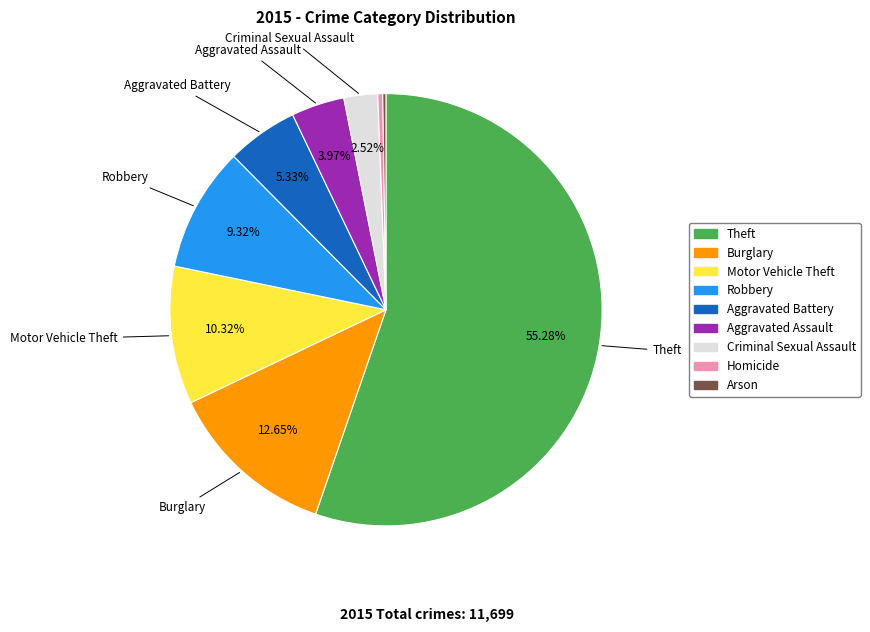

Which slice represents more than half of the pie?

Theft